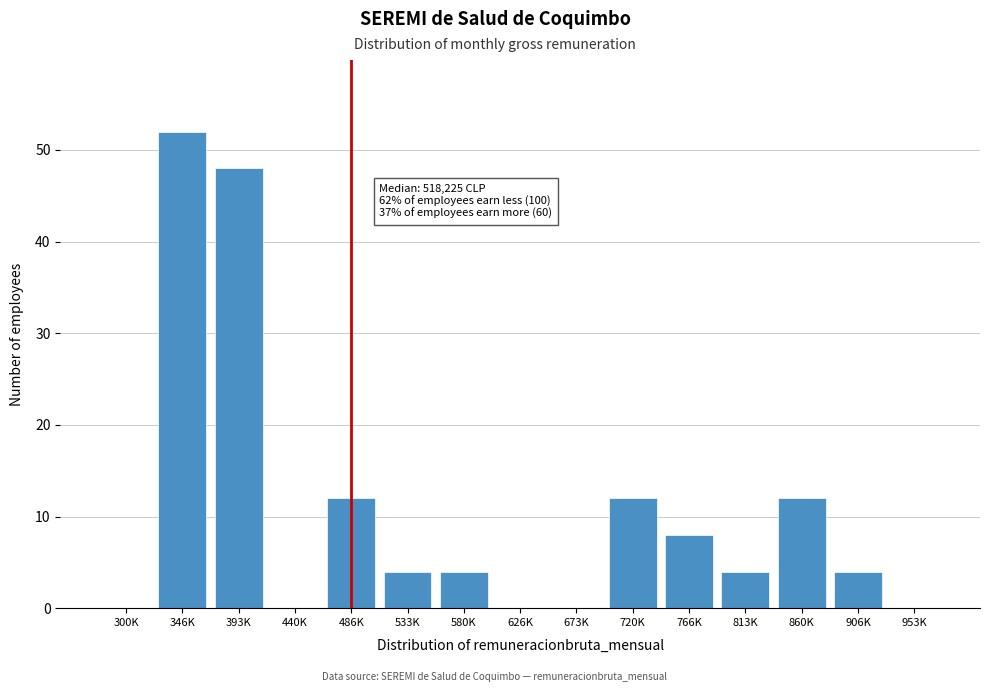

Reading left to right, transcribe all the data shown in this chart.

300K=0	346K=52	393K=48	440K=0	486K=12	533K=4	580K=4	626K=0	673K=0	720K=12	766K=8	813K=4	860K=12	906K=4	953K=0